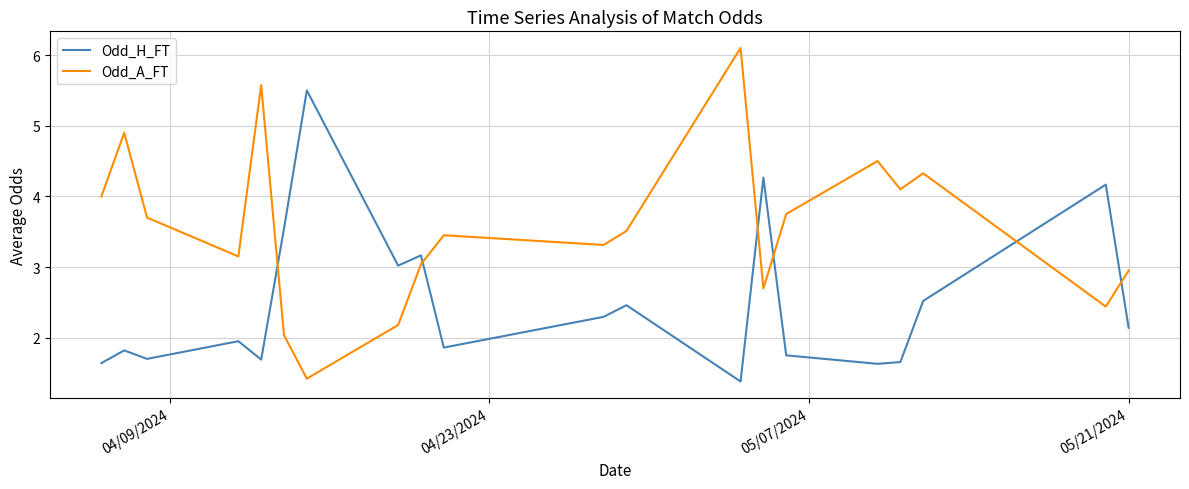

What is the difference between the maximum and minimum values in the Odd_A_FT series?

4.7